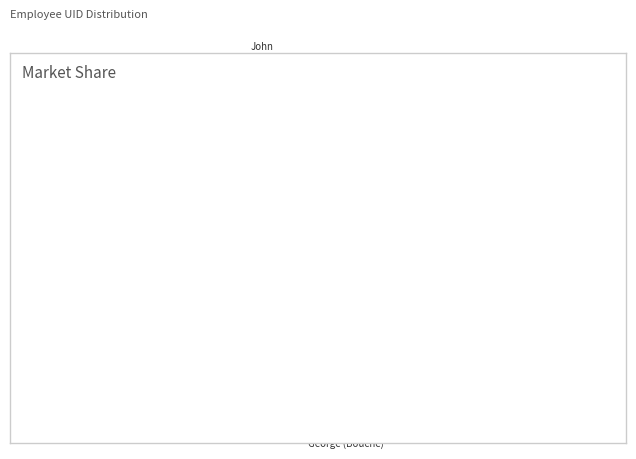

Is there a majority slice in this chart?

No